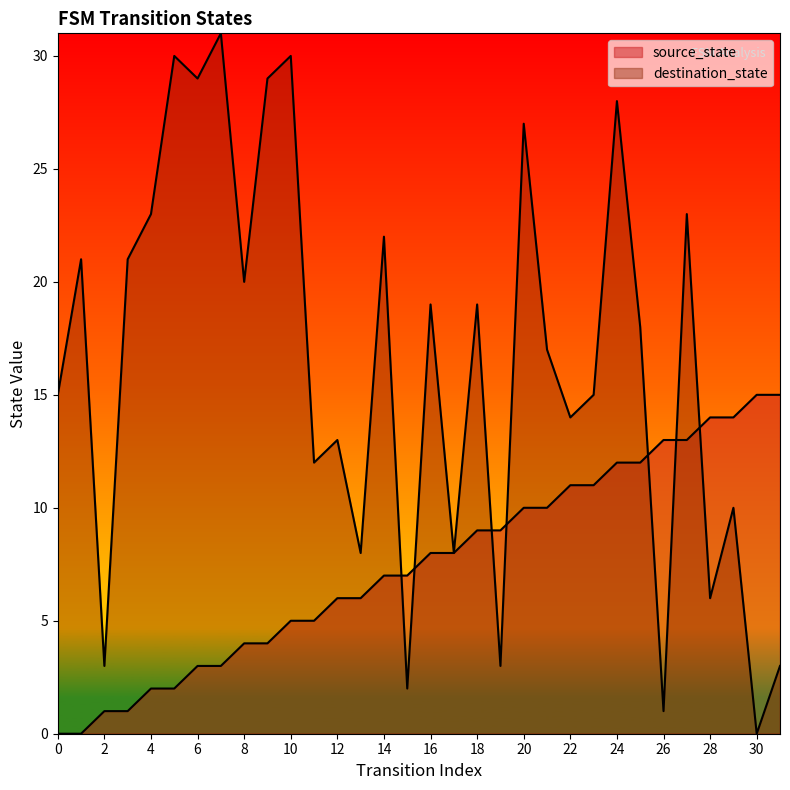

Does the chart have visible grid lines?

No